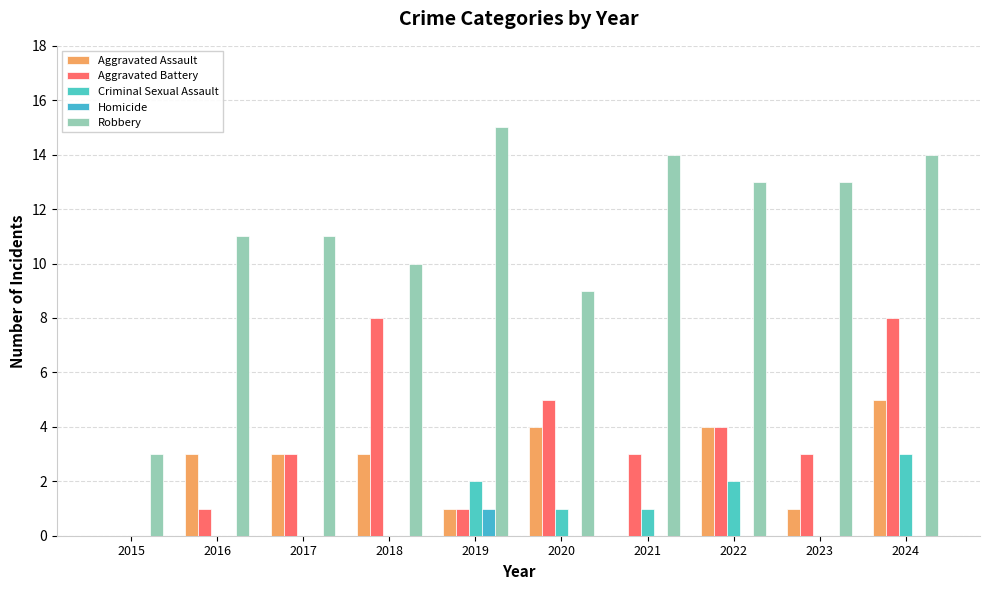

What is the difference between the Aggravated Assault values at 2015 and 2020?

4